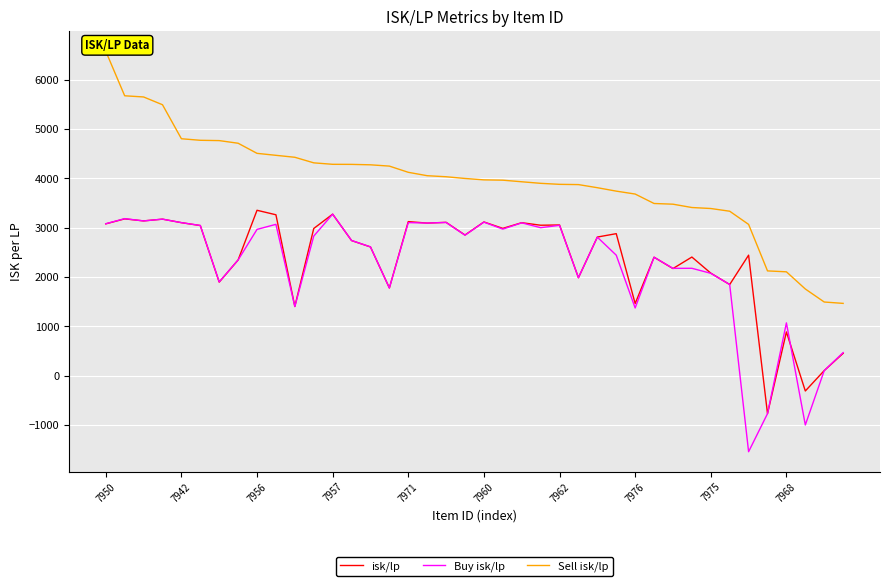

The Buy isk/lp series shows 1373.4 at 7976. True or false?

True